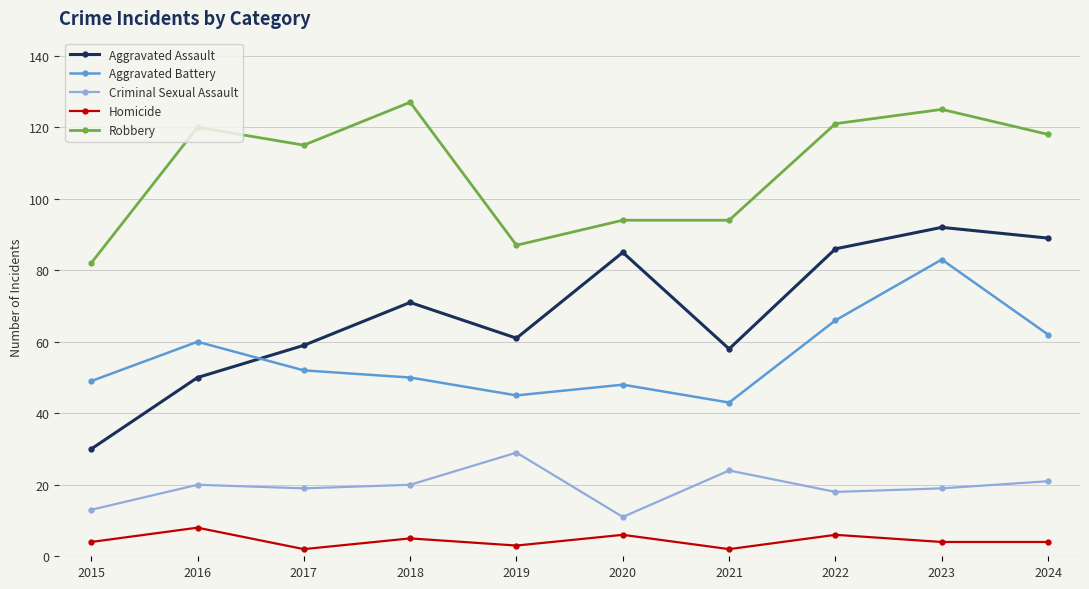

How many data points does each series have?

10